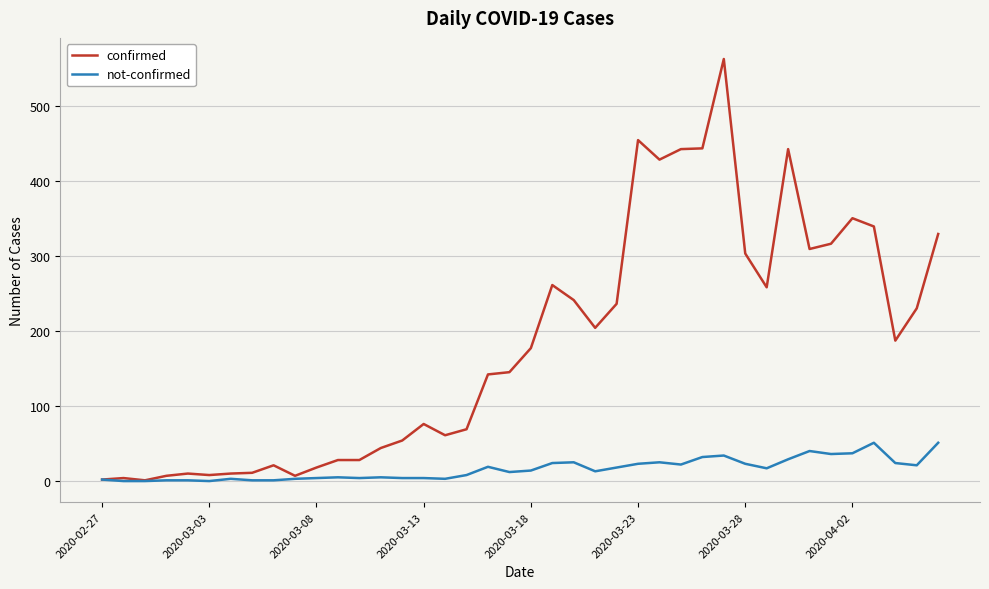

What is the maximum value for not-confirmed?

51